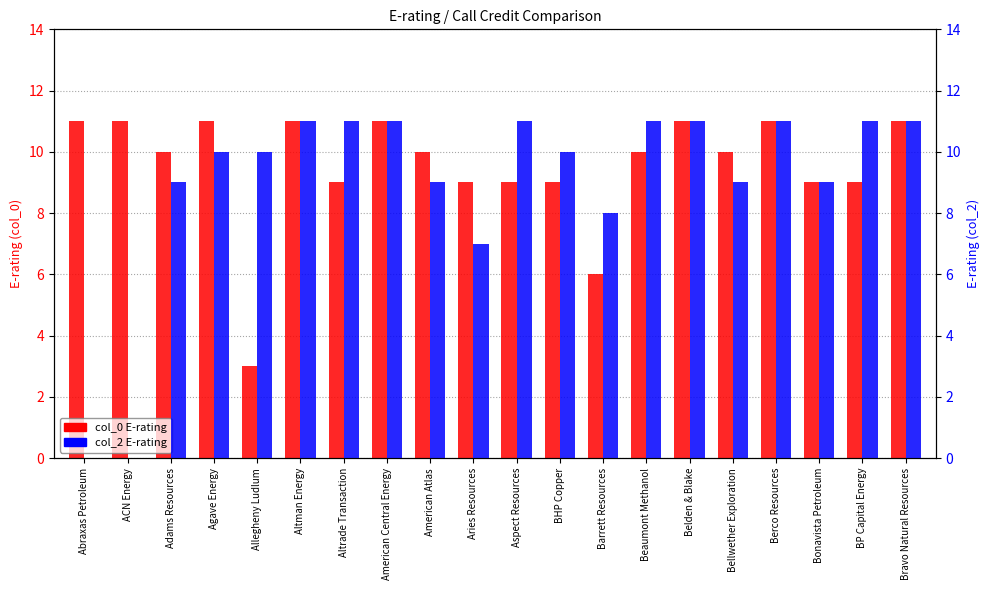

The col_2 (E-rating mid) series shows 11 at American Central Energy. True or false?

True